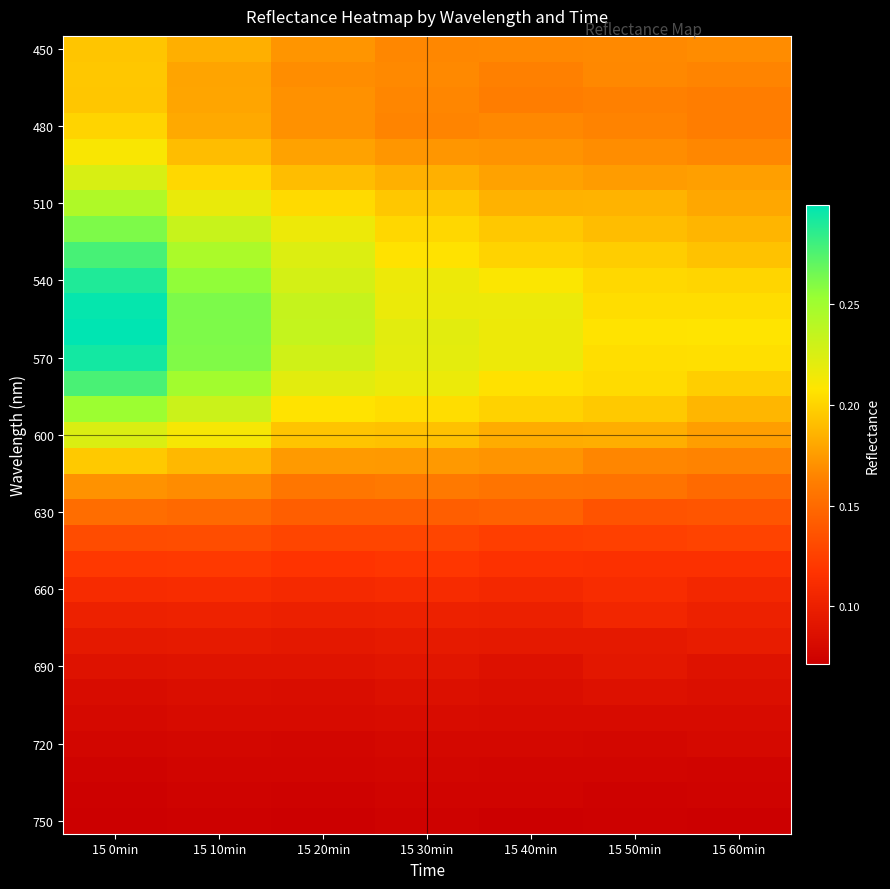

What is the greatest value displayed?

0.3